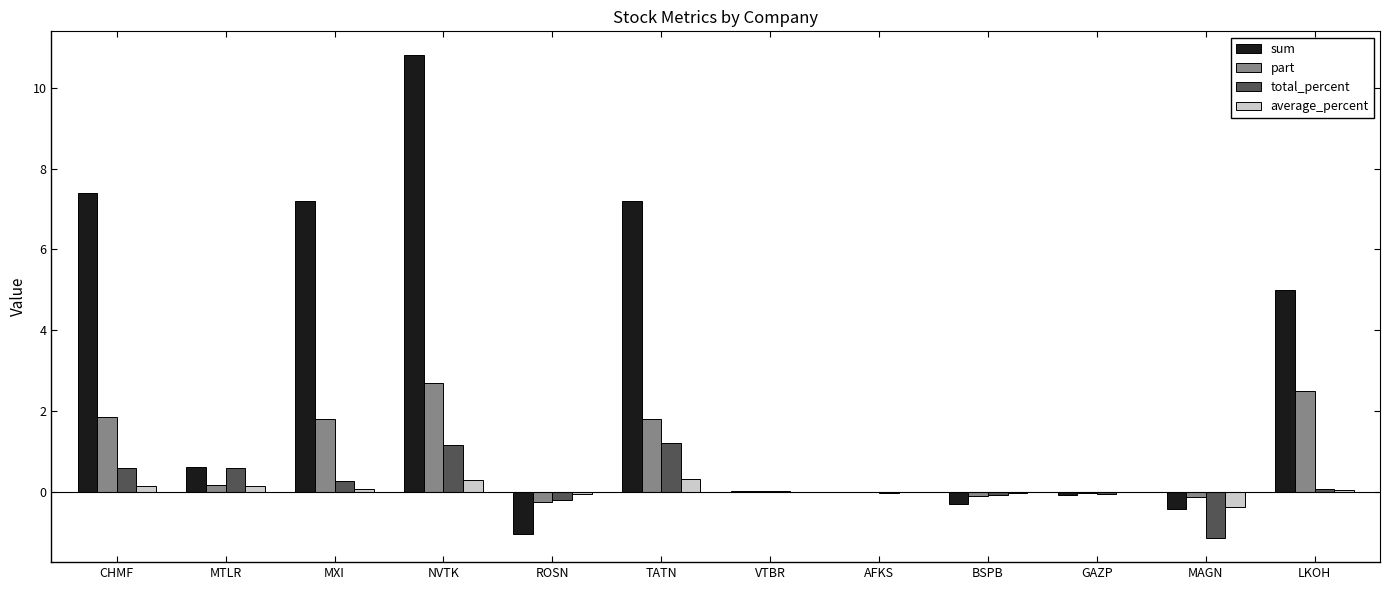

How many categories are shown in the chart?

12